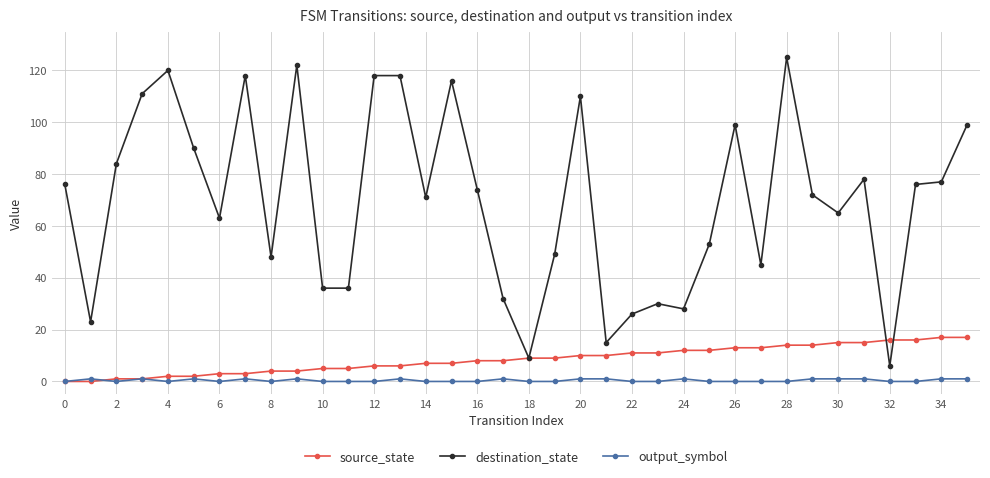

Which series has the widest spread of values?

destination_state